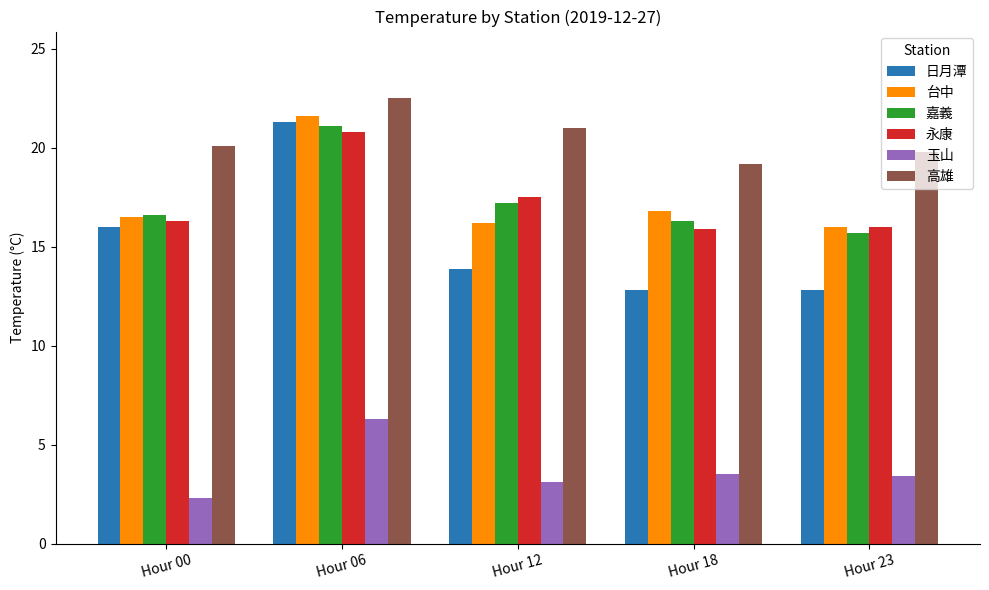

At which label is 嘉義 closest to 18?

Hour 12